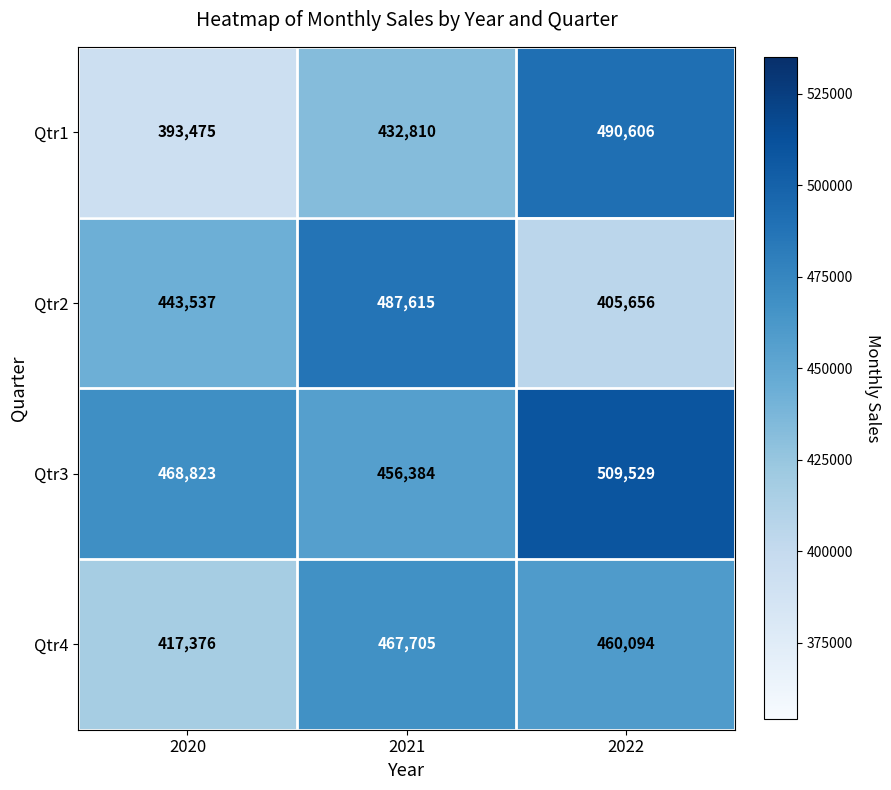

How many data points in Qtr3 are less than 468823?

1